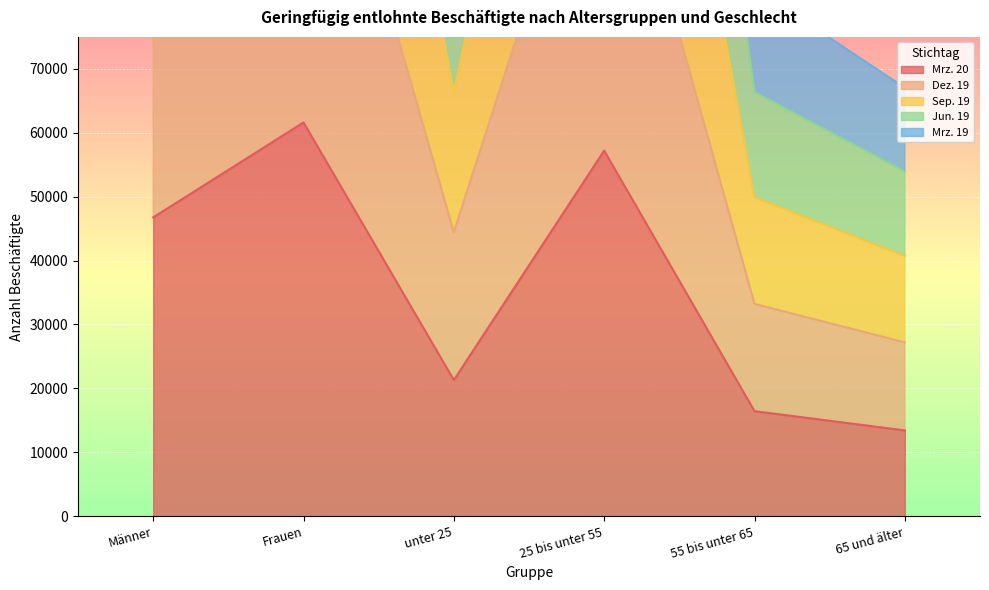

At which label does Sep. 19 first exceed 237446?

Frauen